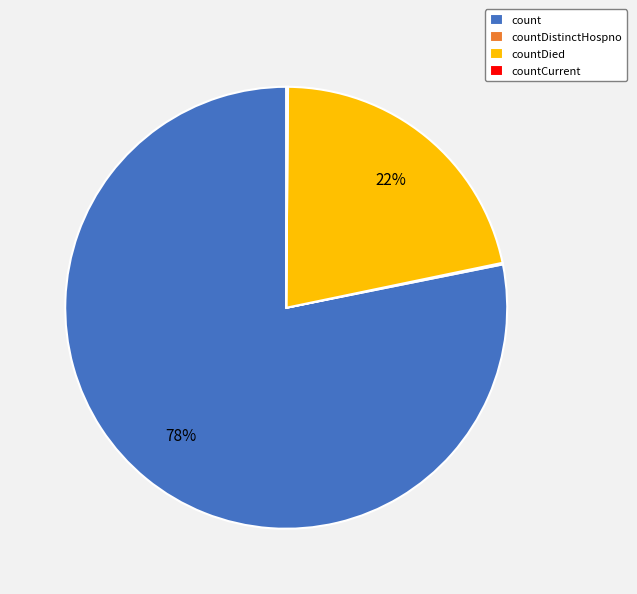

To the nearest percent, what is the average slice percentage?

25%